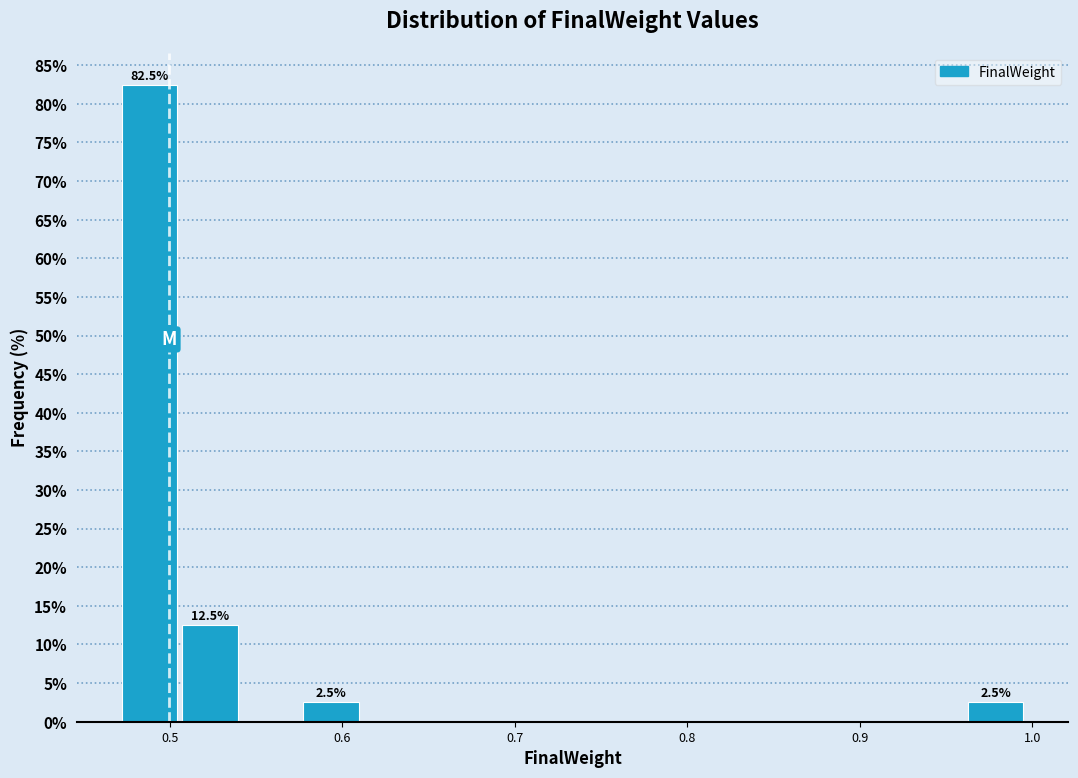

Around what value on the x-axis is the tallest bar? Give the approximate position of its centre, as read against the axis.

0.49